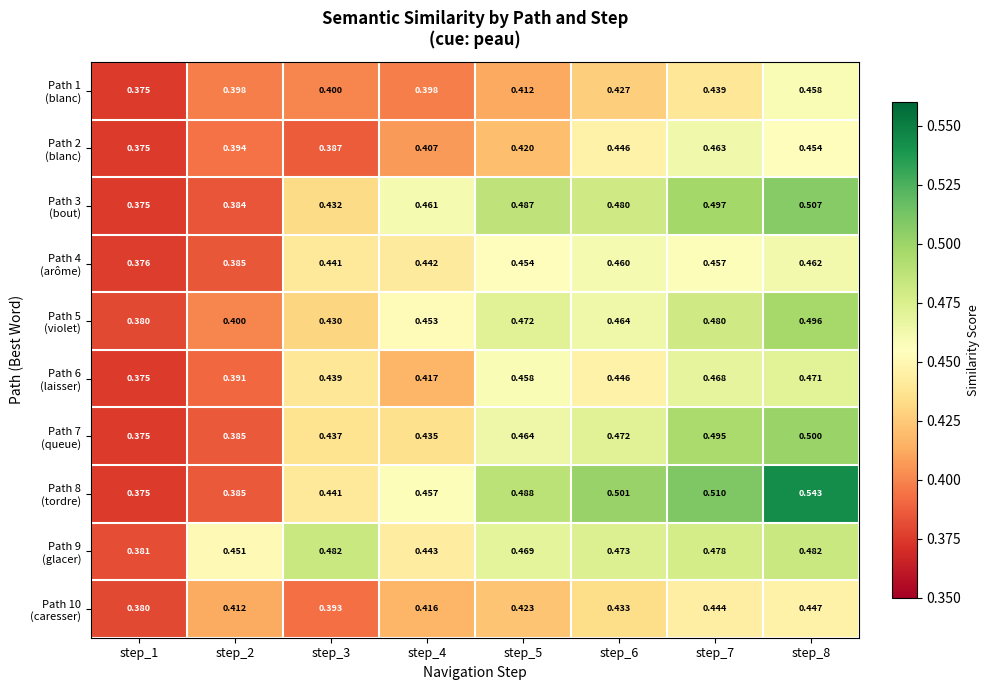

How many series are shown in this chart?

10